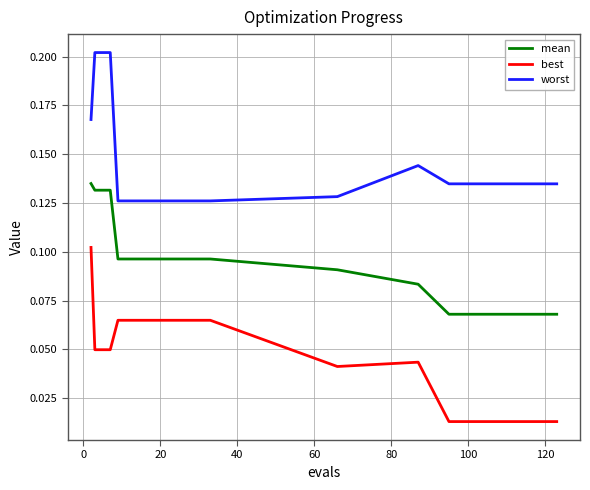

True or false: worst and mean cross at least once.

False